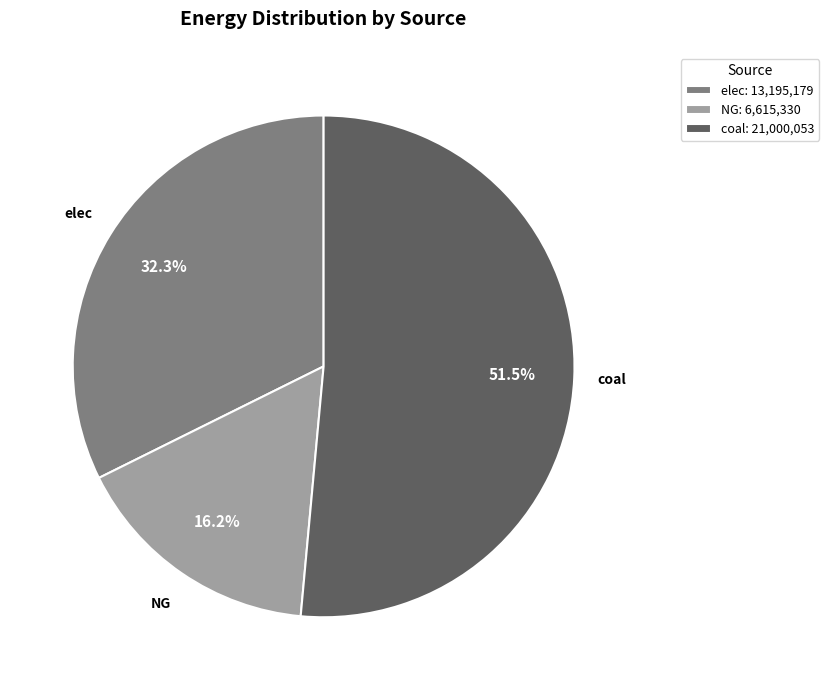

How many segments does this pie chart have?

3